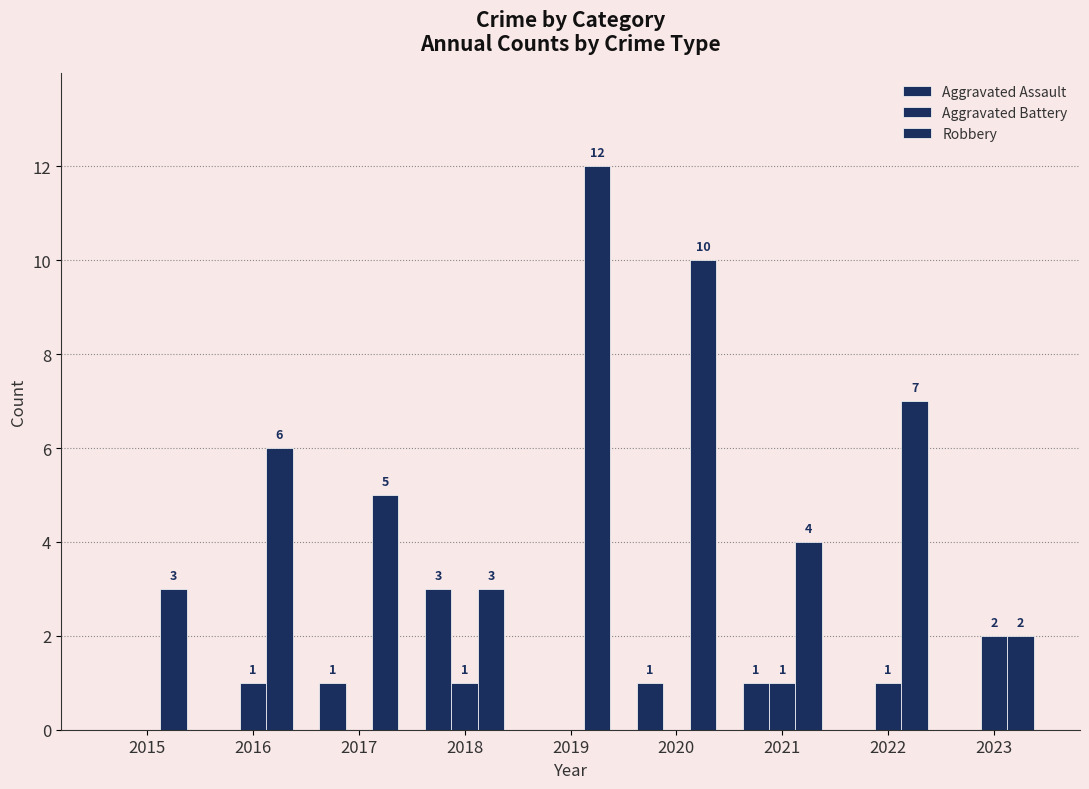

Count the number of categories in the chart.

9